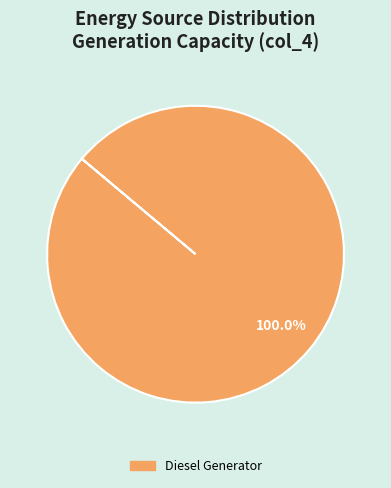

Does any single category account for the majority?

Yes